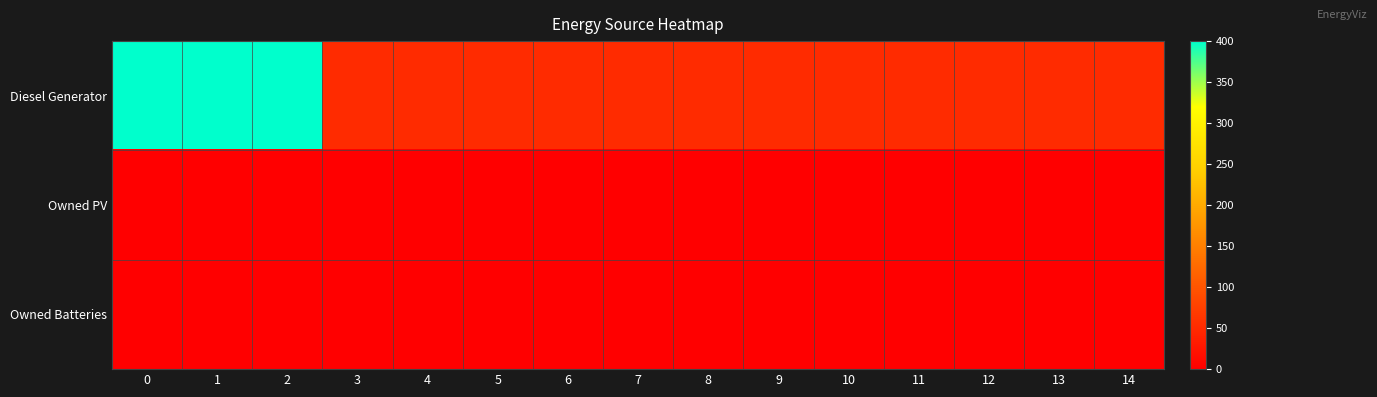

Which series changed the most between 0 and 1?

Diesel Generator